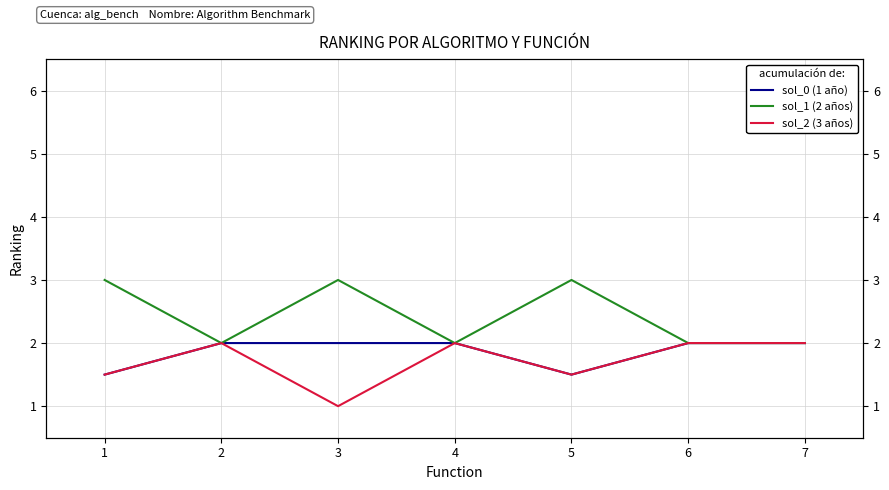

How many lines are shown in the chart?

3